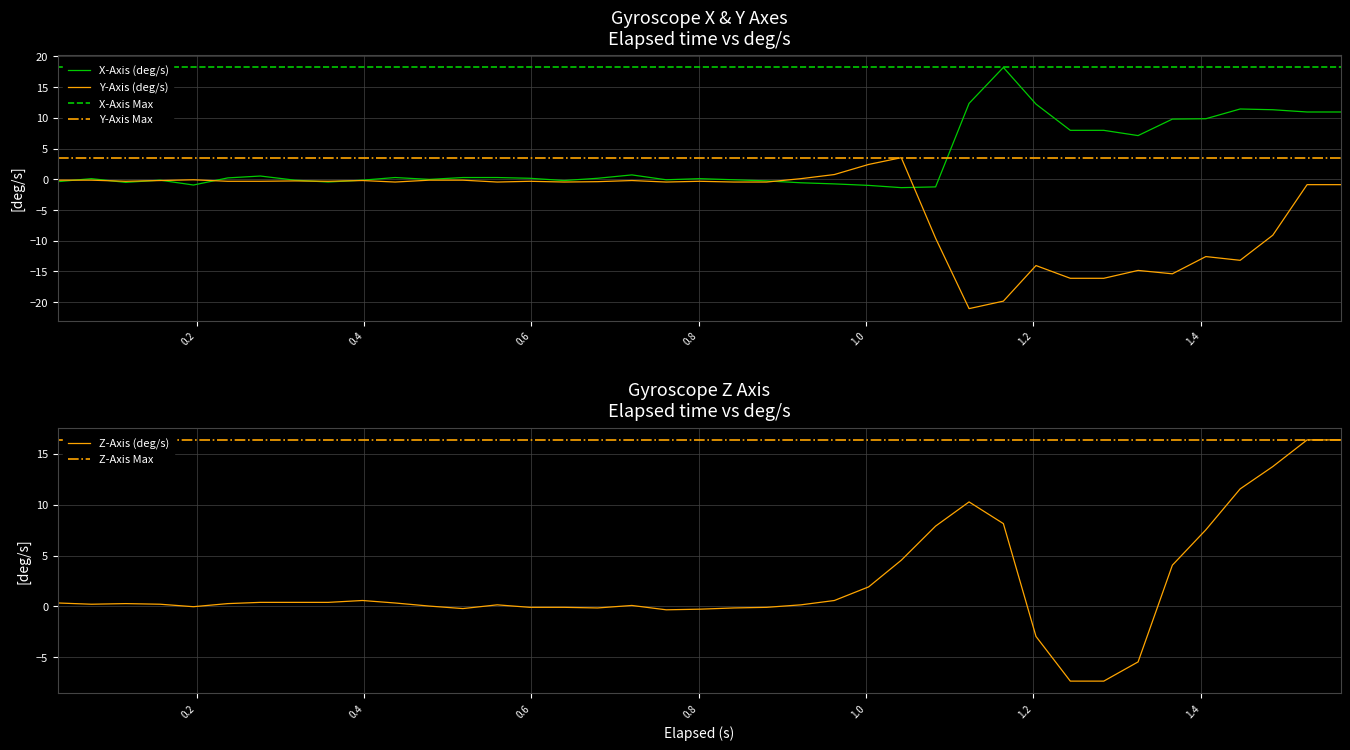

What is the minimum value for Y-Axis (deg/s)?

-21.1